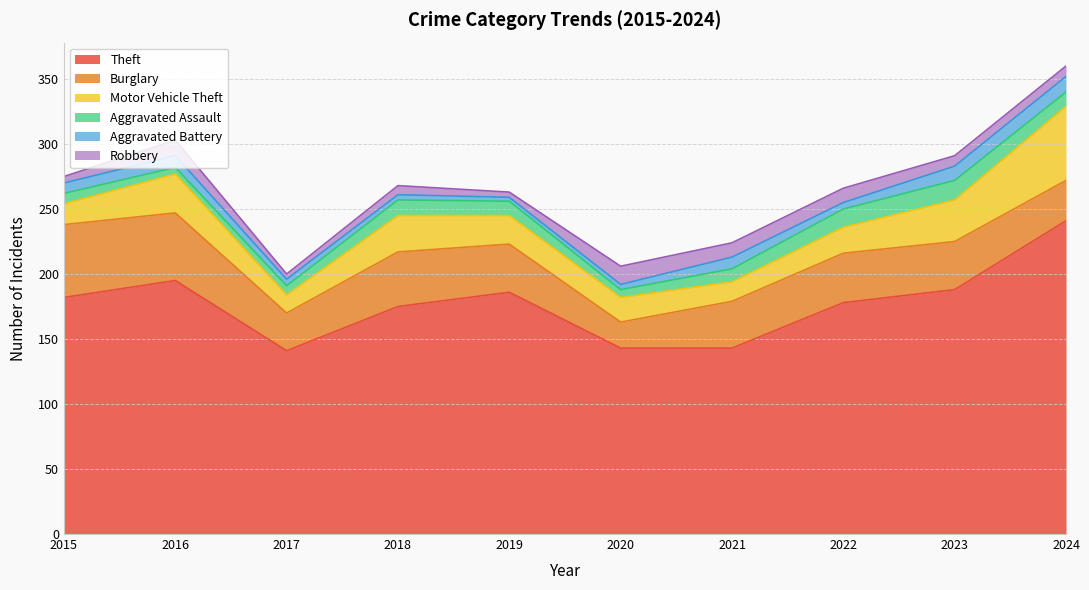

Reading right to left, extract all data points from this chart.

Theft: 241	188	178	143	143	186	175	141	195	182
Burglary: 31	37	38	36	20	37	42	29	52	56
Motor Vehicle Theft: 57	32	20	15	19	22	28	14	30	16
Aggravated Assault: 11	15	14	10	6	11	12	7	5	8
Aggravated Battery: 12	11	5	9	4	3	4	5	9	8
Robbery: 8	8	11	11	14	4	7	4	12	5